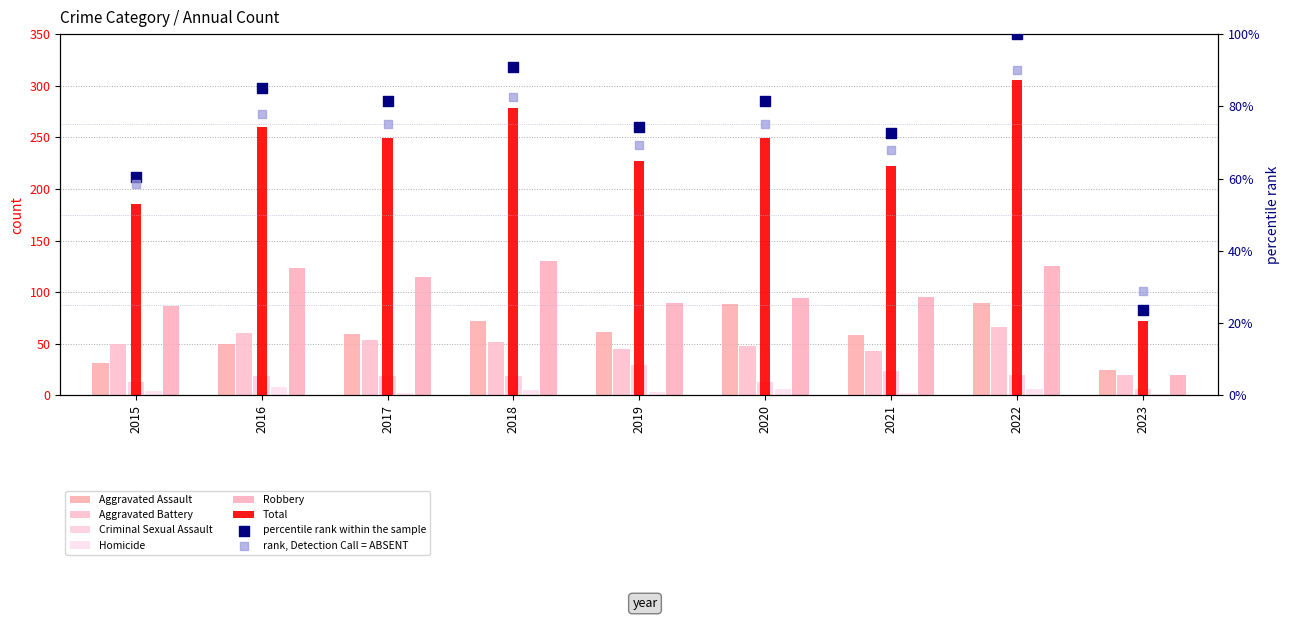

At which category is the sum across all series the highest?

2022